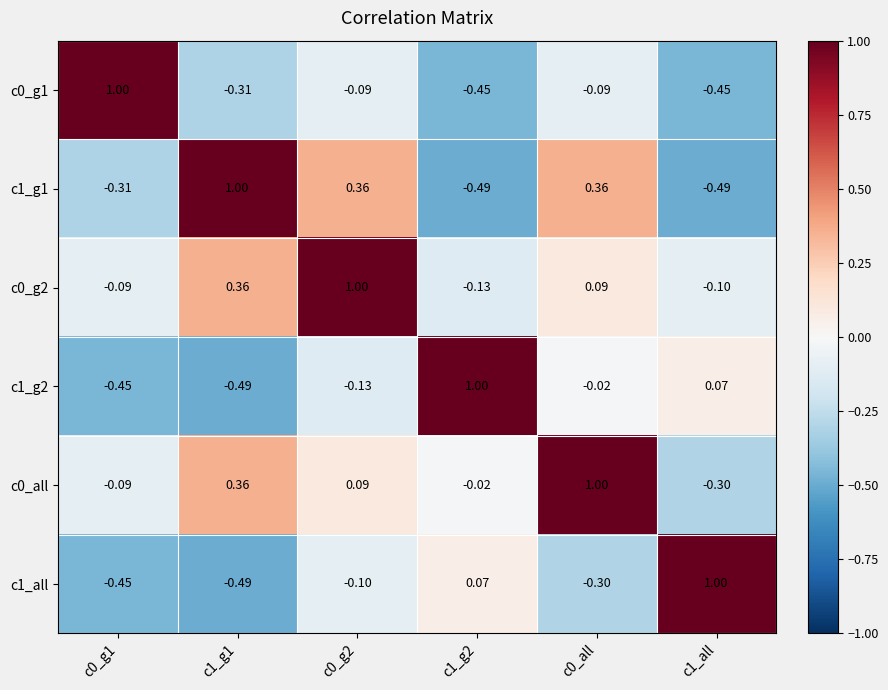

Is the value of c1_g1 at c0_all greater than the value of c0_all at c0_all?

No